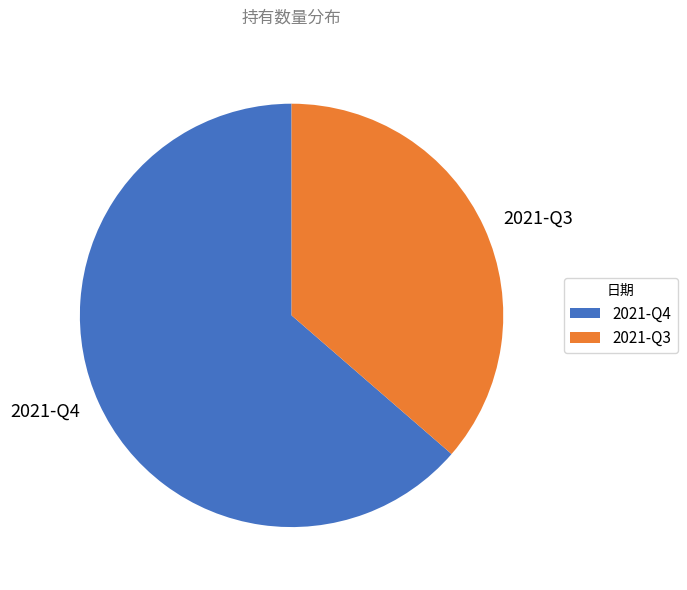

Which slice represents more than half of the pie?

2021-Q4